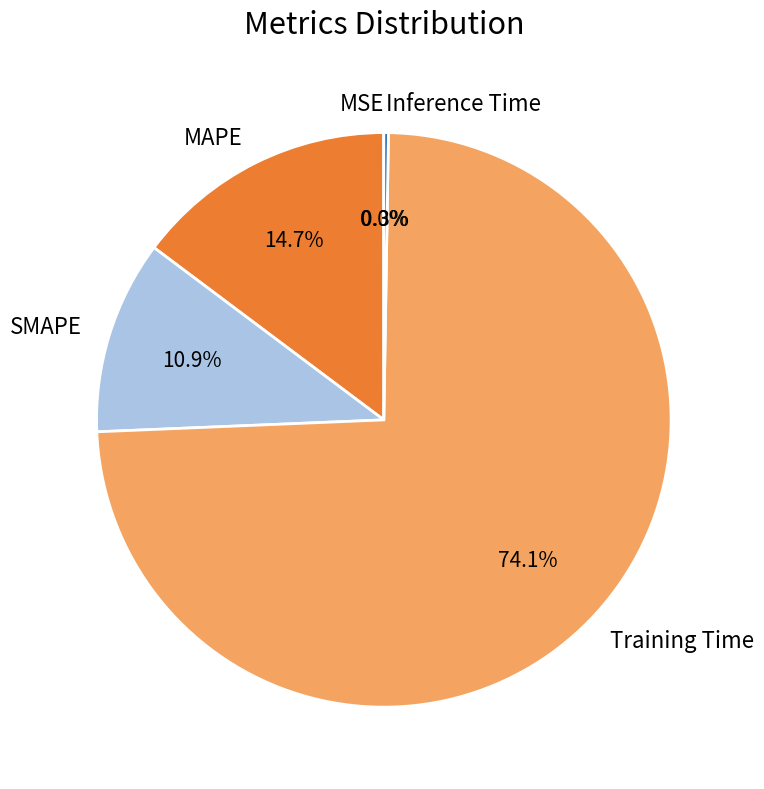

Is SMAPE the majority of the pie?

No